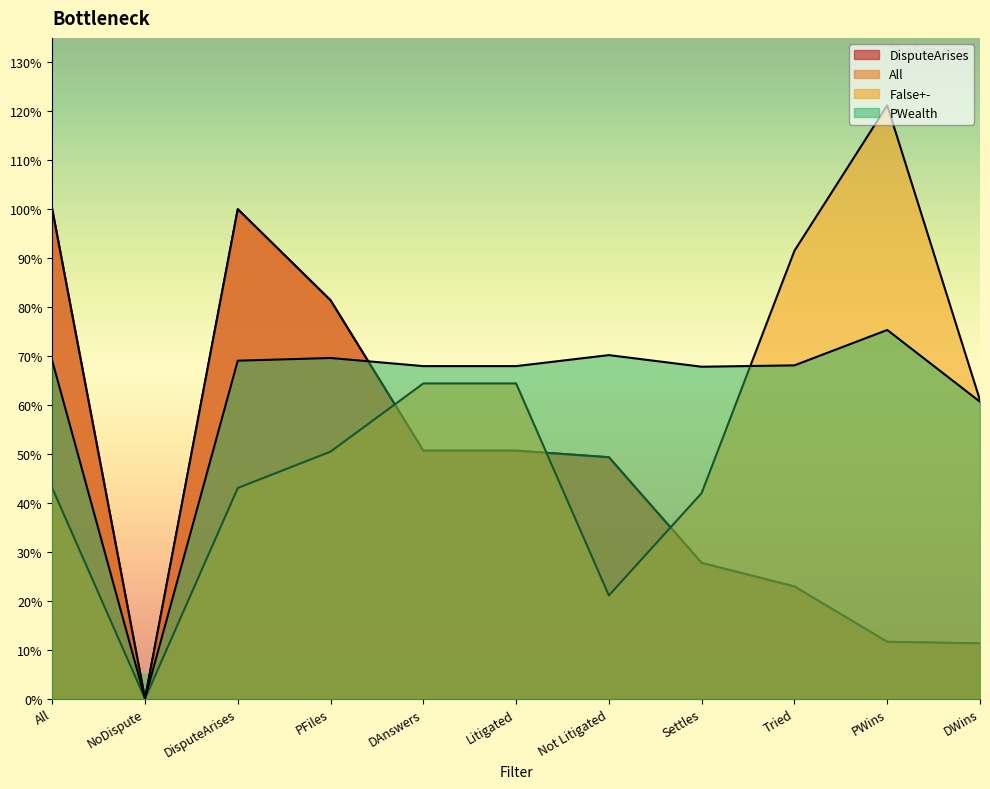

Which category has the lowest value across all series?

NoDispute